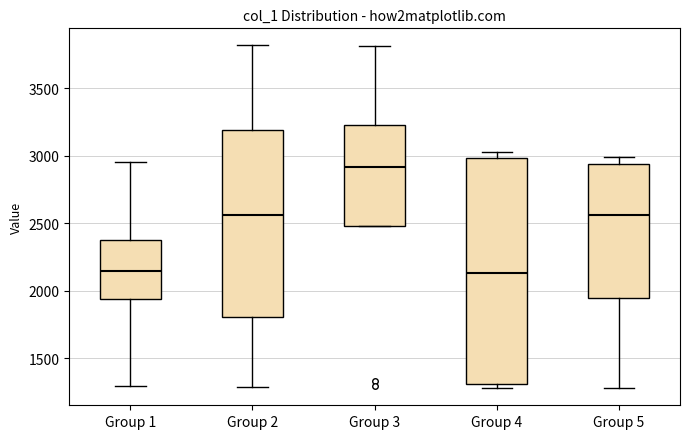

Reading left to right, transcribe this box plot: for each box, give where its median line is, the range the box spans, and where its two whiskers end, as read against the y-axis. The values are not printed on the chart, so give them approximately, as read against the axis.

Group 1: median 2150, box 1950 to 2350, whiskers 1300 to 2950
Group 2: median 2550, box 1800 to 3200, whiskers 1300 to 3800
Group 3: median 2900, box 2500 to 3250, whiskers 2500 to 3800
Group 4: median 2150, box 1300 to 3000, whiskers 1300 (just below the box's lower edge) to 3050
Group 5: median 2550, box 1950 to 2950, whiskers 1300 to 3000